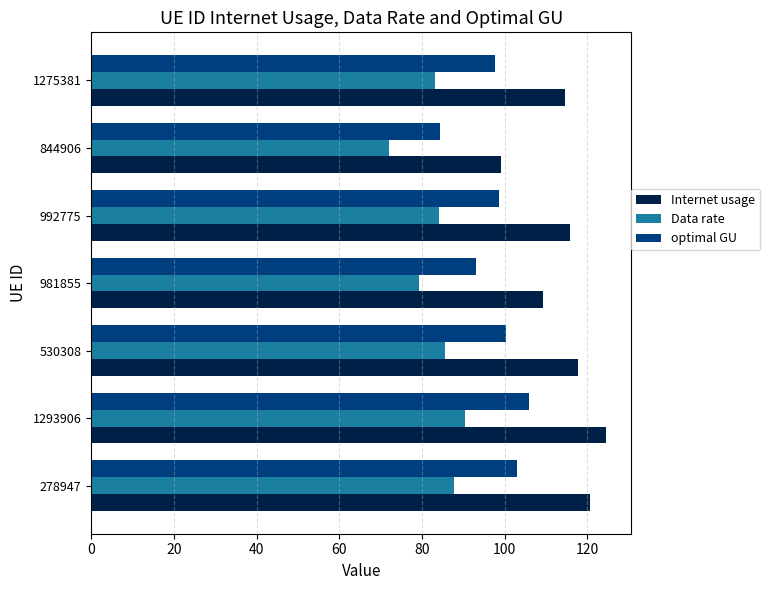

At 992775, list the series in order from smallest to largest.

Data rate, optimal GU, Internet usage